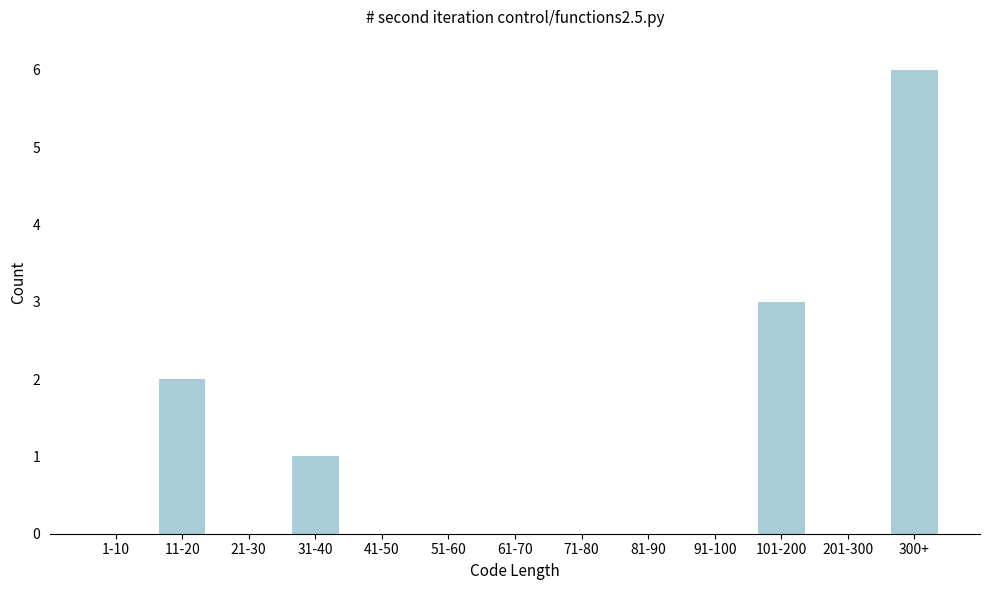

Reading left to right, what are all the values shown in this chart?

1-10=0	11-20=2	21-30=0	31-40=1	41-50=0	51-60=0	61-70=0	71-80=0	81-90=0	91-100=0	101-200=3	201-300=0	300+=6